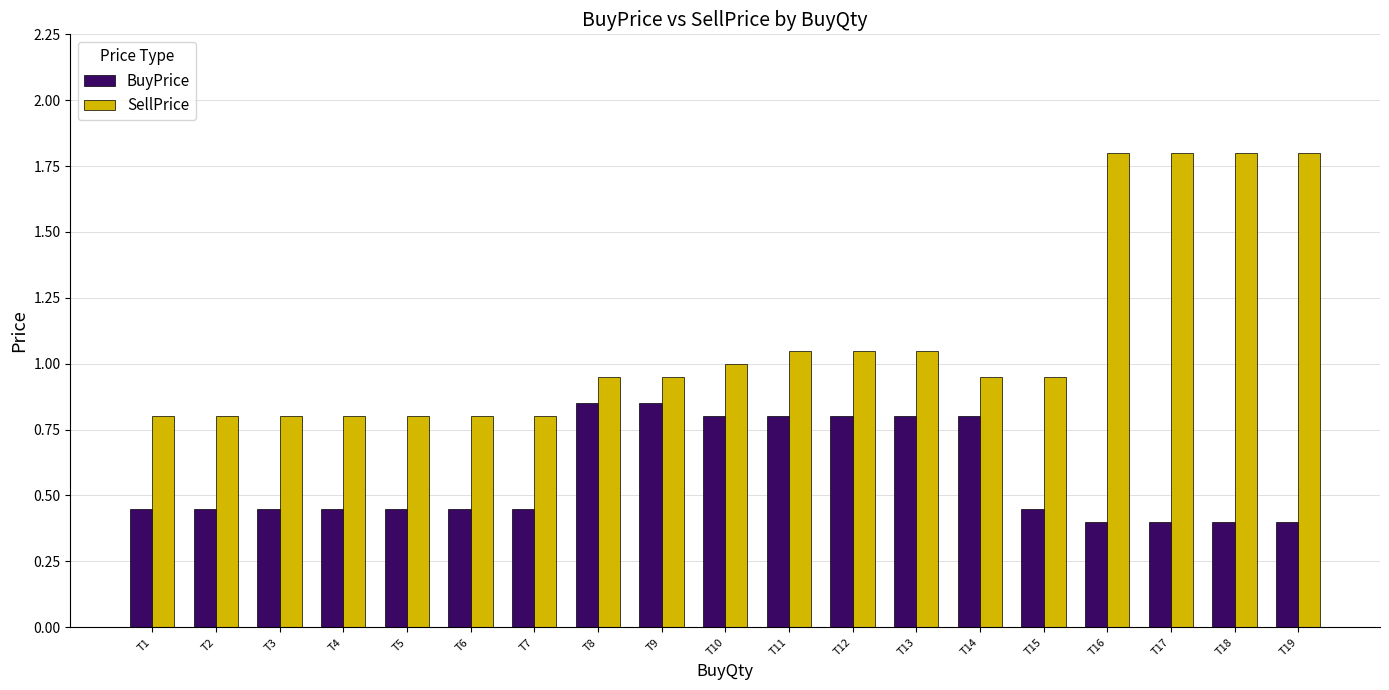

Which series has the widest spread of values?

SellPrice